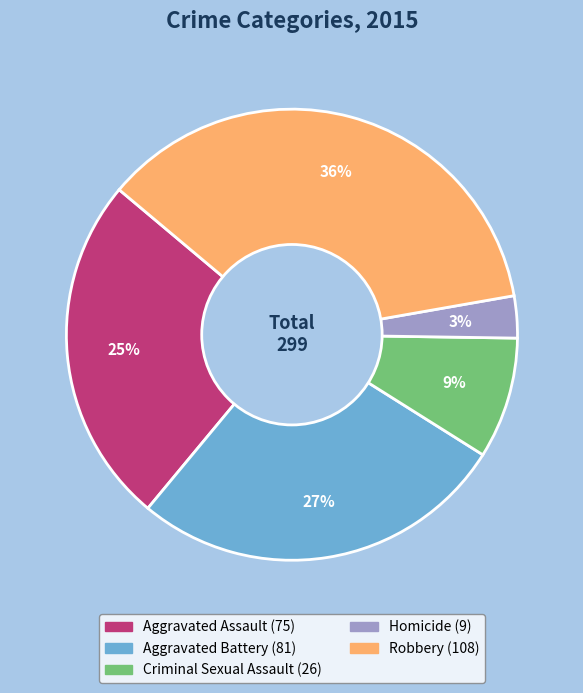

What is the ratio of the value at Aggravated Assault to the value at Robbery?

0.7